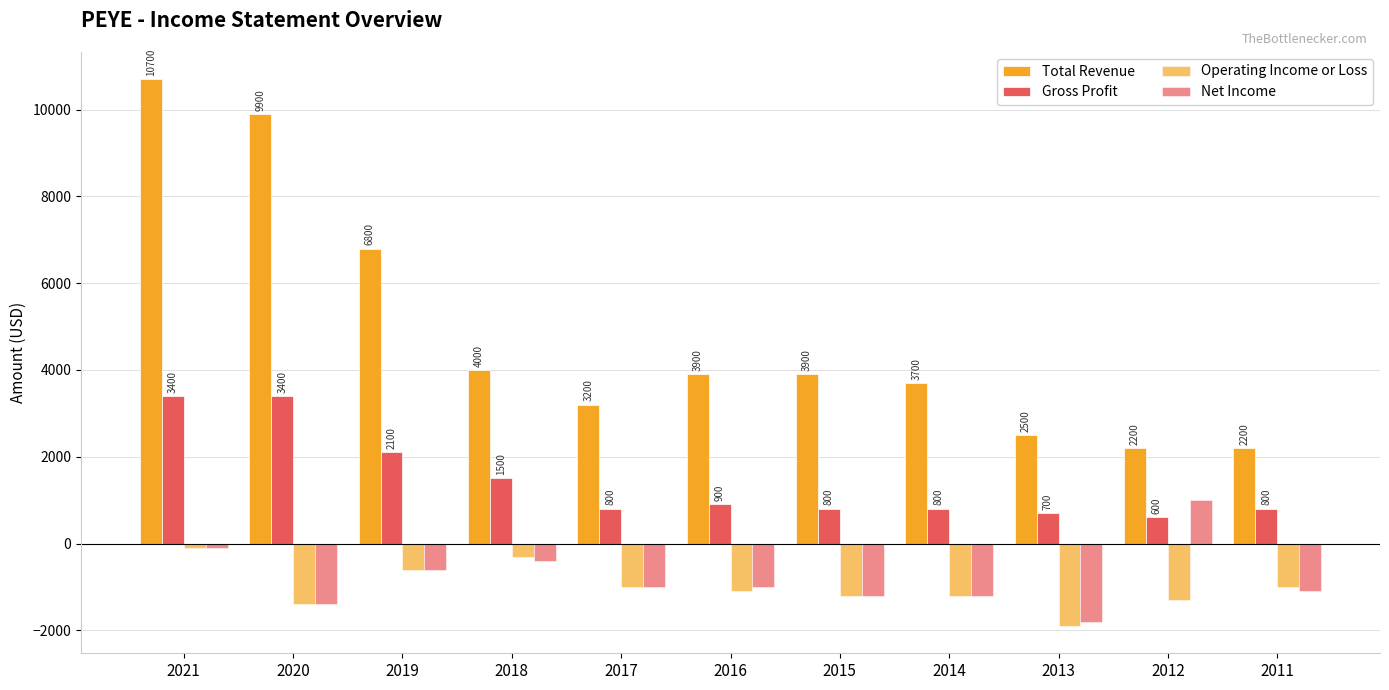

What is the difference between the highest and lowest values at 2016?

5000